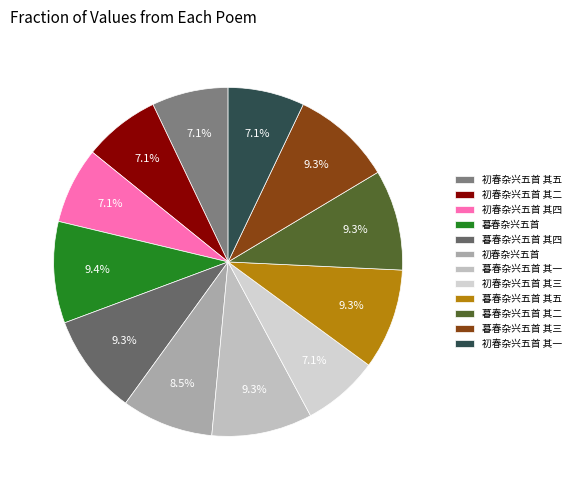

What percentage is the 初春杂兴五首 其四 slice, to the nearest percent?

7%